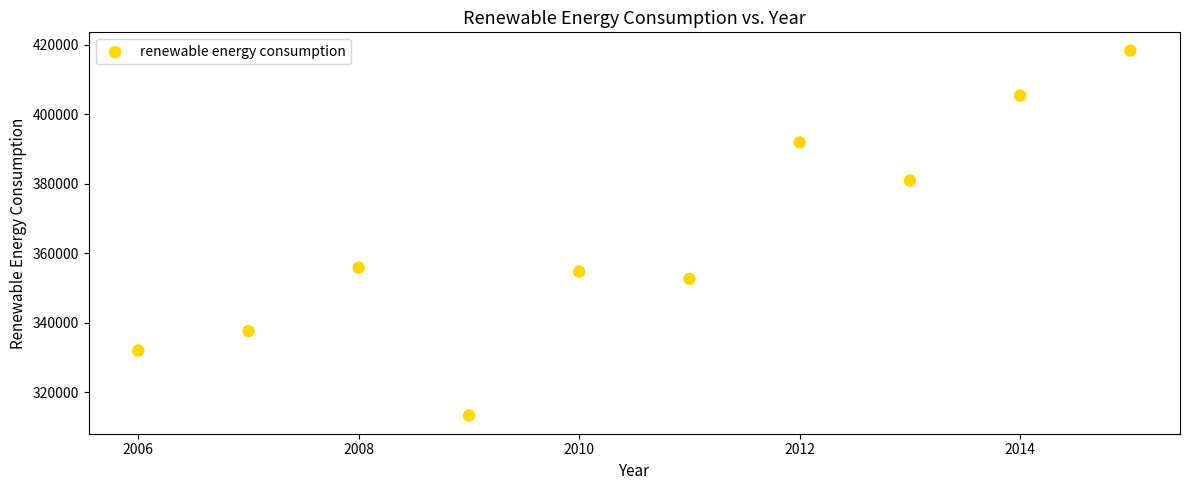

What is the average Y value?

364248.6